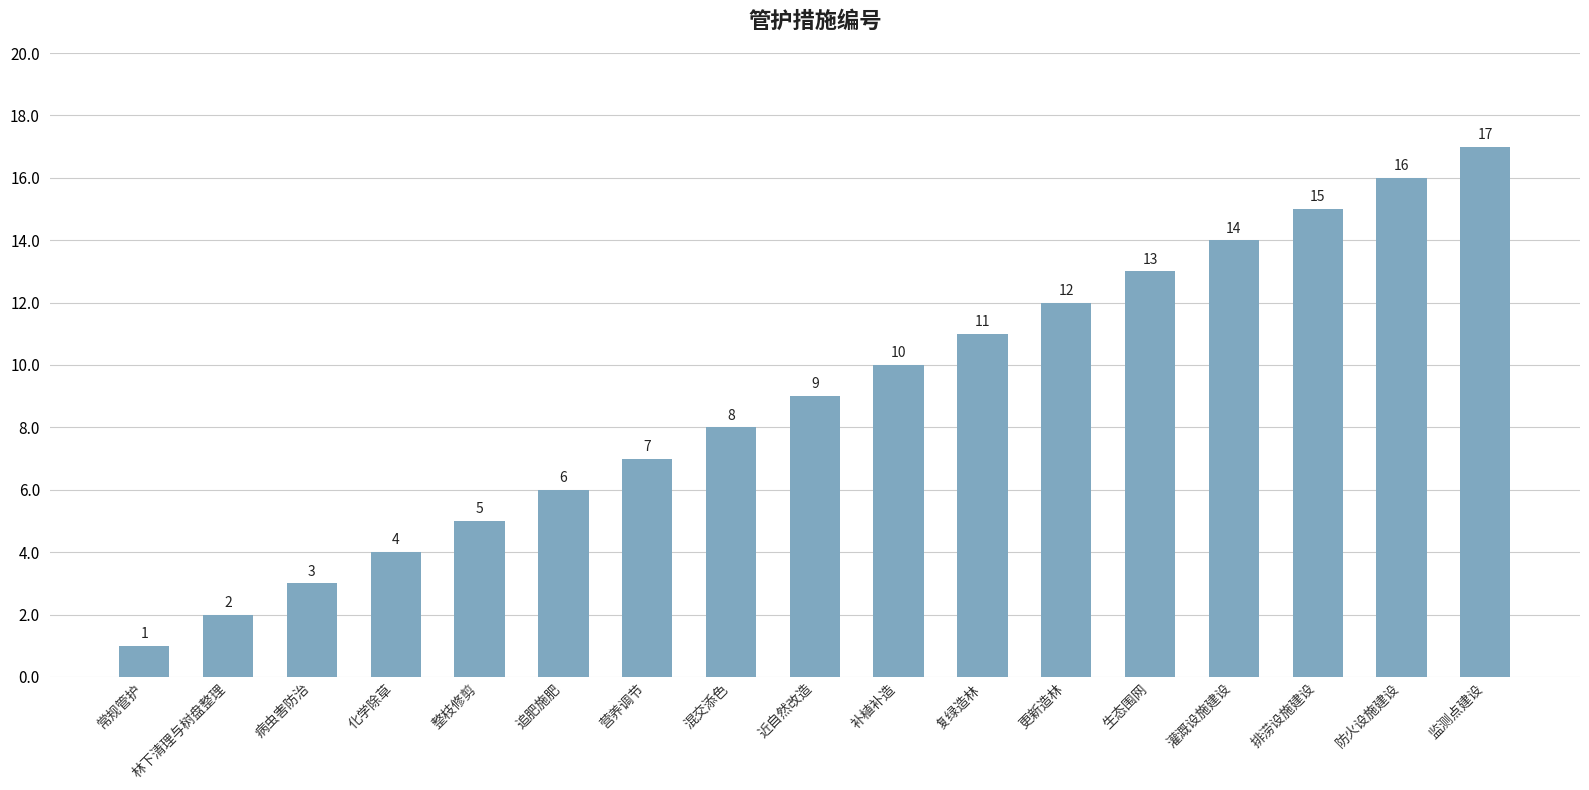

What position from the right is 复绿造林?

7